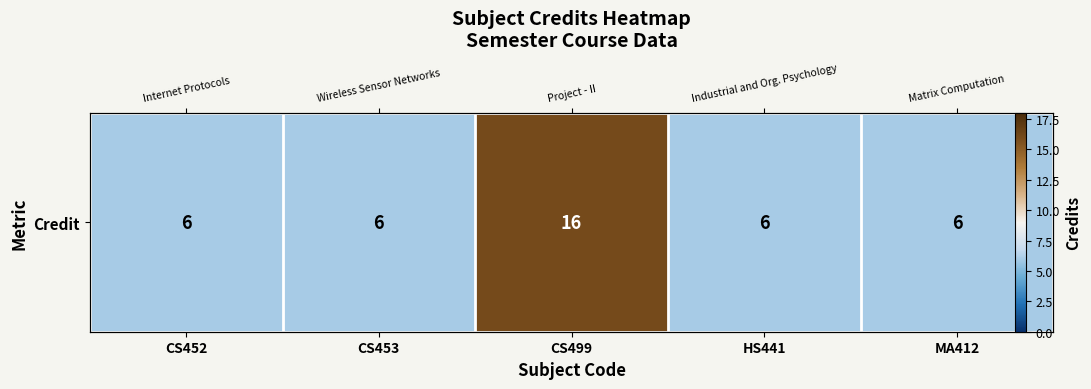

Count the number of values greater than 6.

1